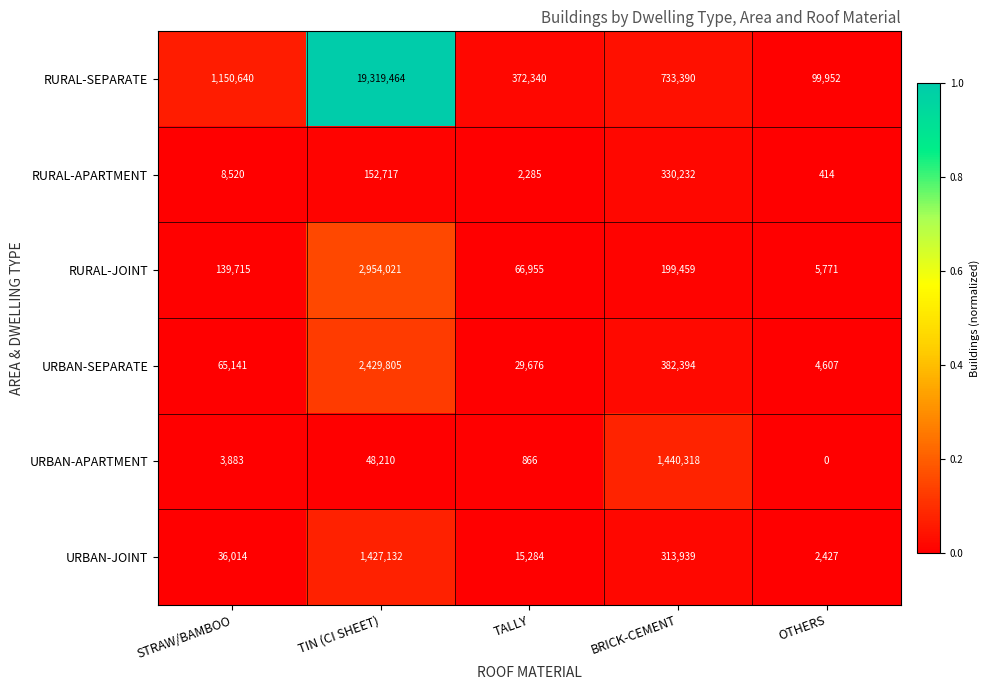

List the series in order of their peak value, highest first.

RURAL-SEPARATE, RURAL-JOINT, URBAN-SEPARATE, URBAN-APARTMENT, URBAN-JOINT, RURAL-APARTMENT